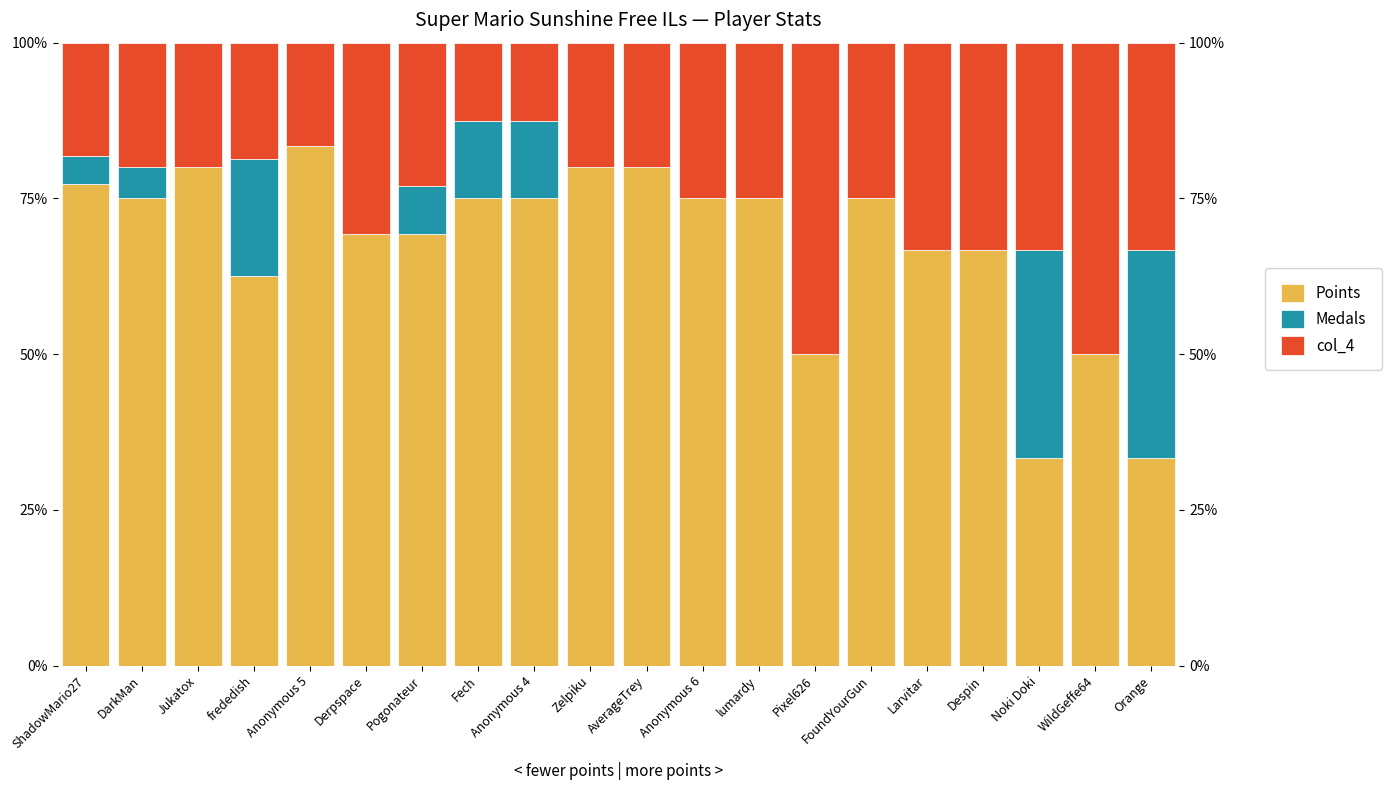

Rank the categories by Medals value from lowest to highest.

Jukatox, Anonymous 5, Derpspace, Zelpiku, AverageTrey, Anonymous 6, lumardy, Pixel626, FoundYourGun, Larvitar, Despin, WildGeffe64, ShadowMario27, DarkMan, Pogonateur, Fech, Anonymous 4, frededish, Noki Doki, Orange